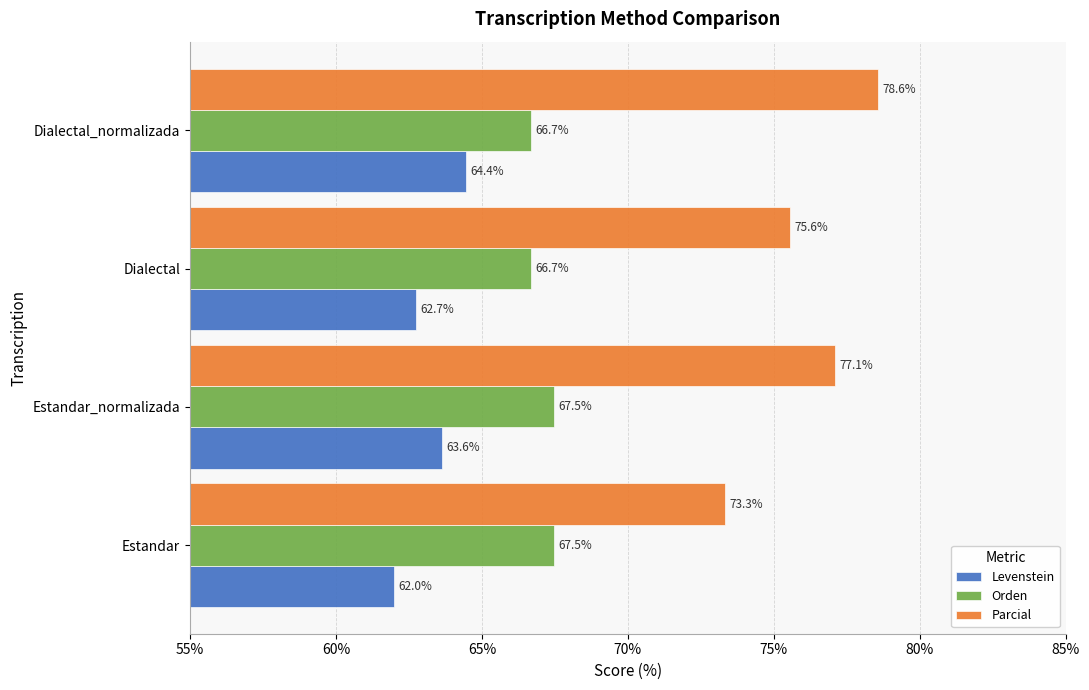

What is the smallest value displayed?

62.0